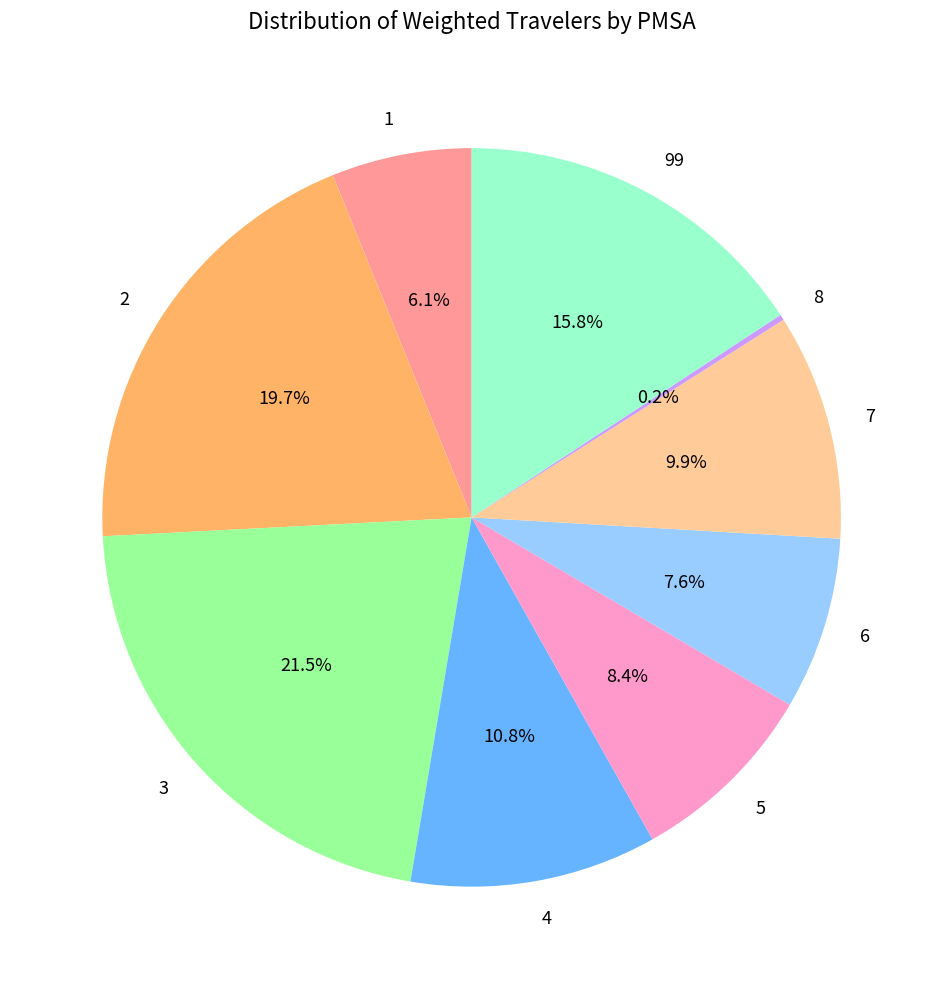

Does 7 represent more than half of the total?

No